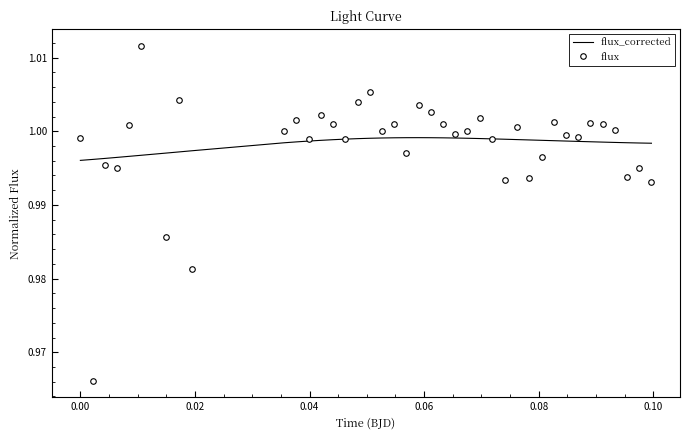

List the series in order of their peak value, highest first.

flux, flux_corrected